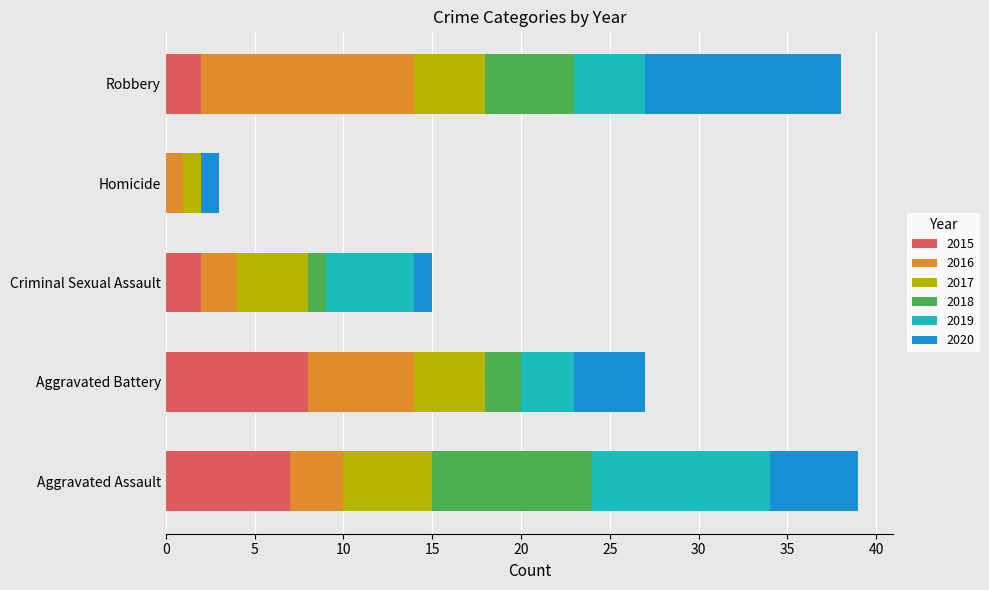

The 2015 series shows 2 at Aggravated Battery. True or false?

False